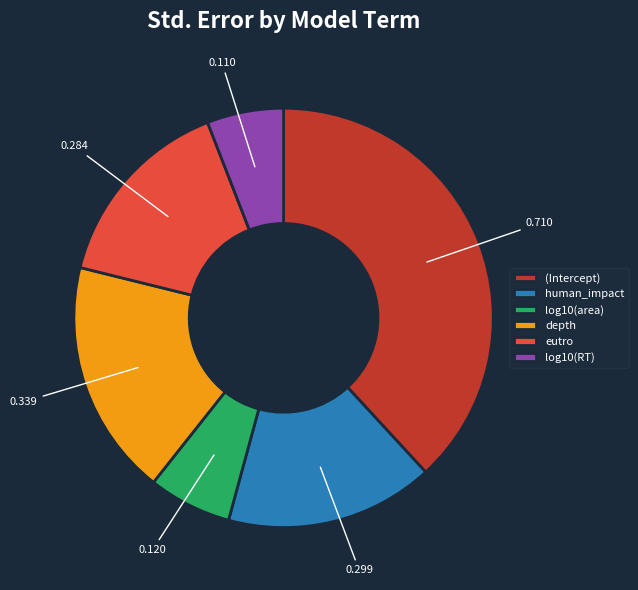

Which has a higher value, human_impact or log10(RT)?

human_impact